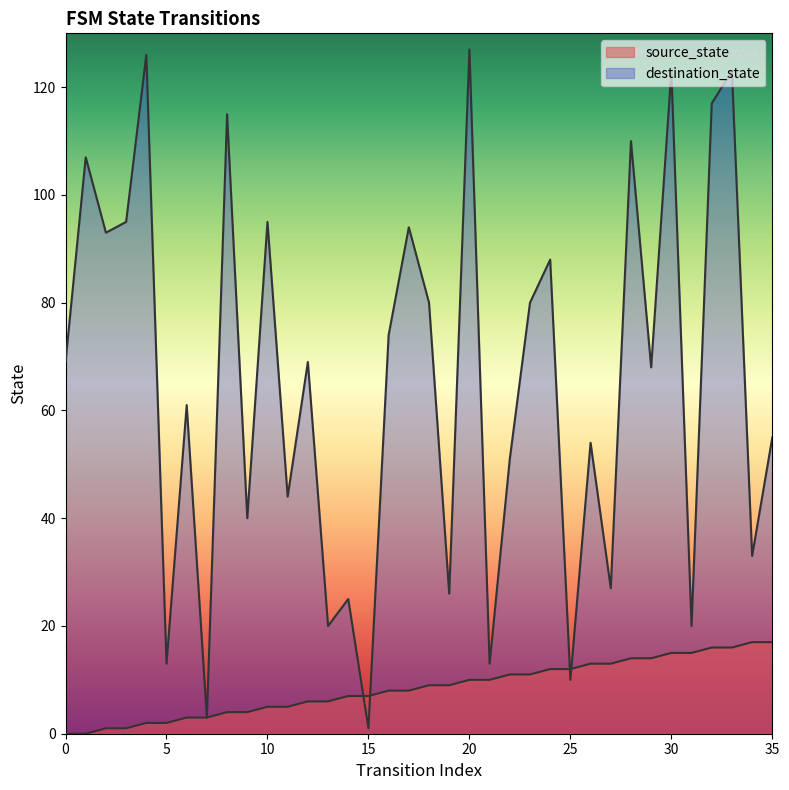

Reading left to right, what are all the values shown in this chart?

source_state: 0	0	1	1	2	2	3	3	4	4	5	5	6	6	7	7	8	8	9	9	10	10	11	11	12	12	13	13	14	14	15	15	16	16	17	17
destination_state: 69	107	93	95	126	13	61	3	115	40	95	44	69	20	25	1	74	94	80	26	127	13	51	80	88	10	54	27	110	68	123	20	117	123	33	55